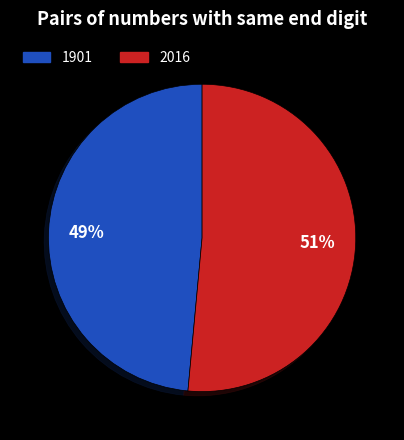

What percentage is the 2016 slice, to the nearest percent?

51%